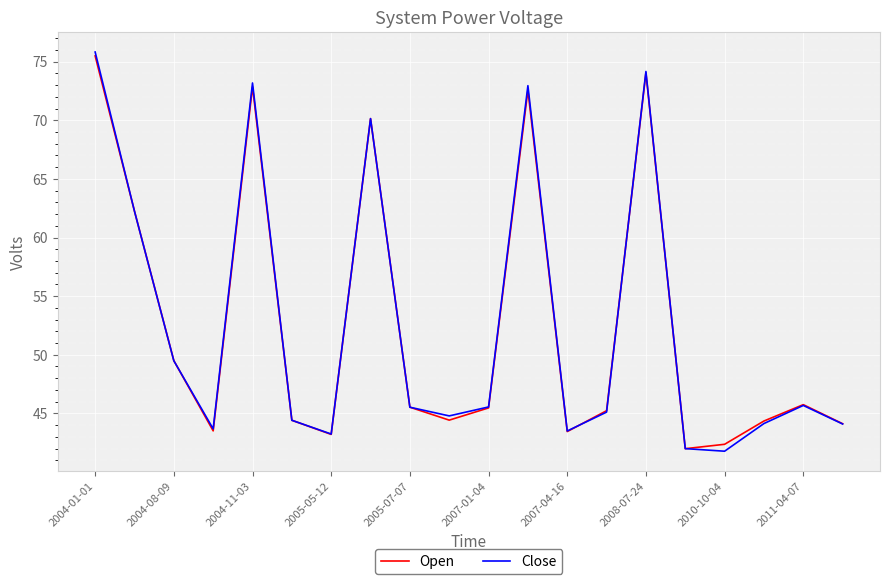

What is the minimum value for Open?

42.0